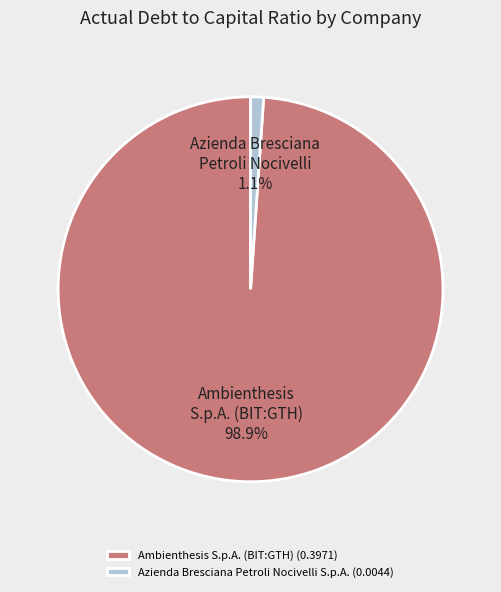

How many slices are in this pie chart?

2